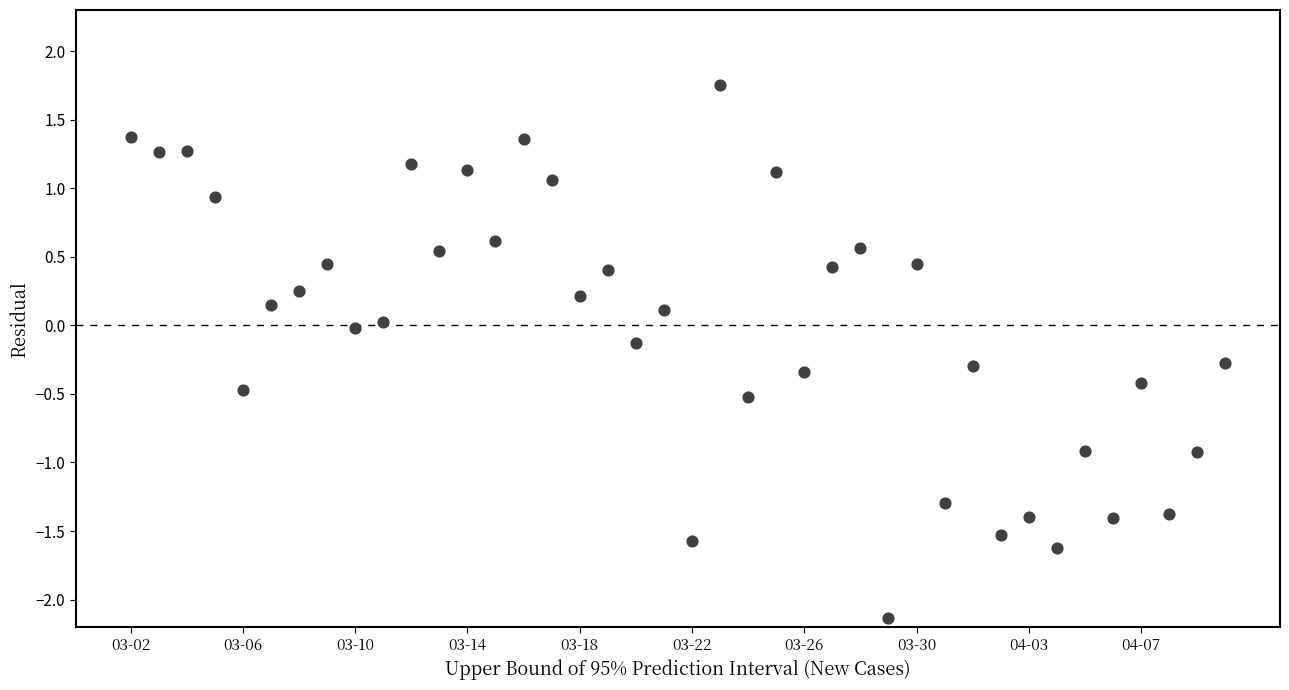

What is the range of Y values (max minus min)?

3.9